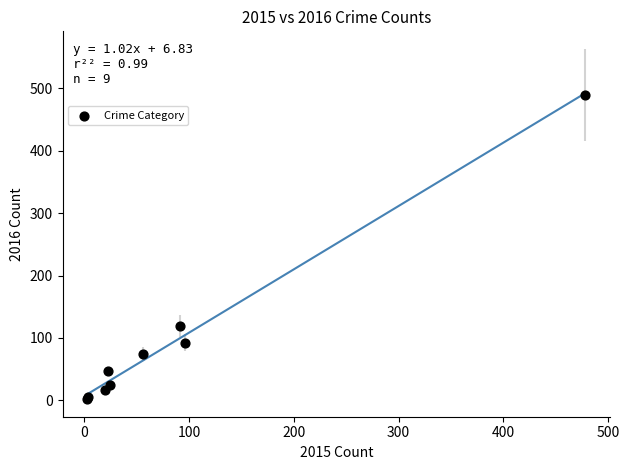

What Y value in the scatter plot is closest to 246?

119